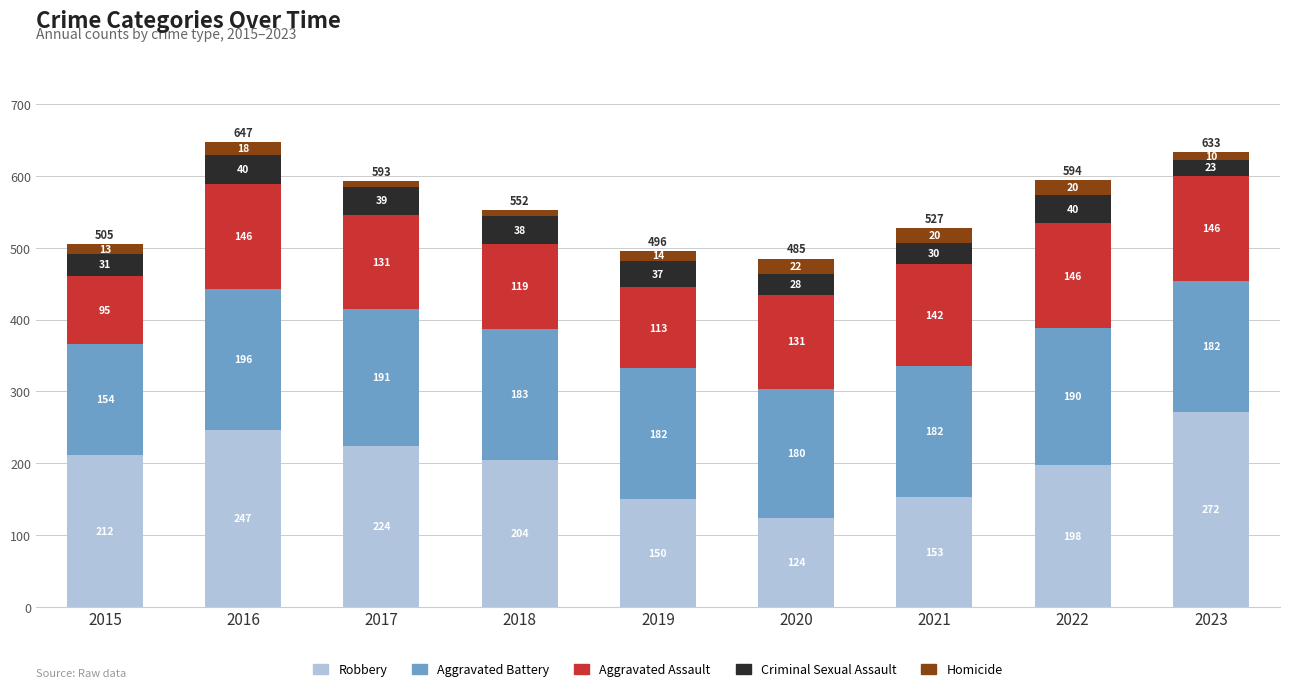

Does the chart contain any negative values?

No